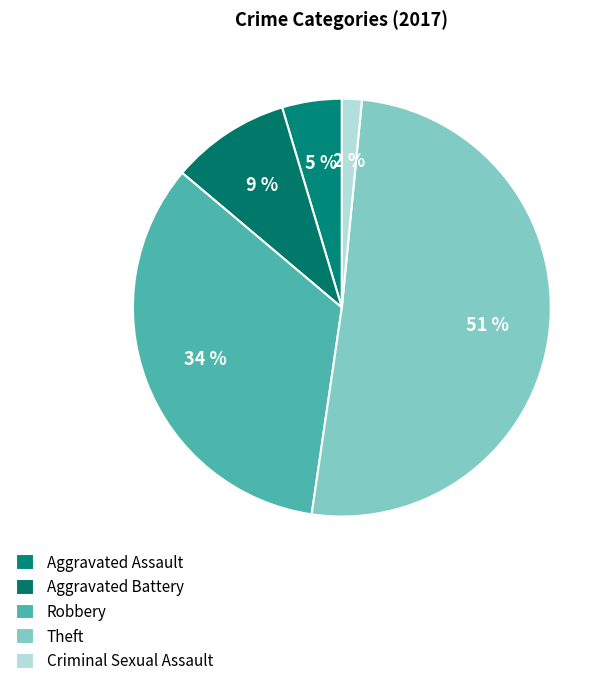

Does Aggravated Assault account for over 50% of the chart?

No